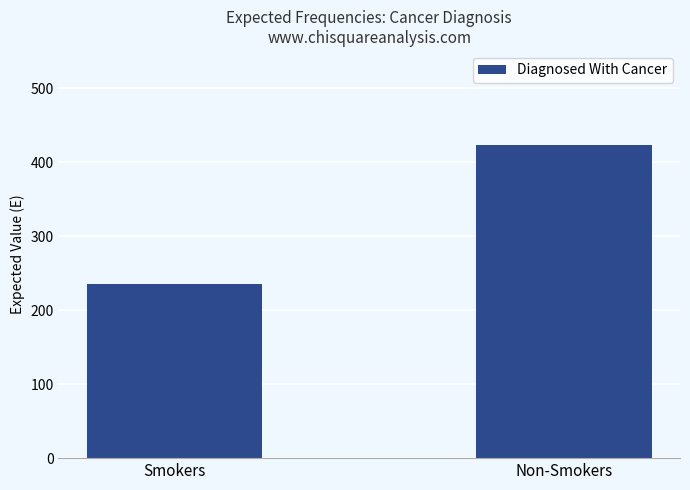

What is the sum of the values at Smokers and Non-Smokers?

658.6